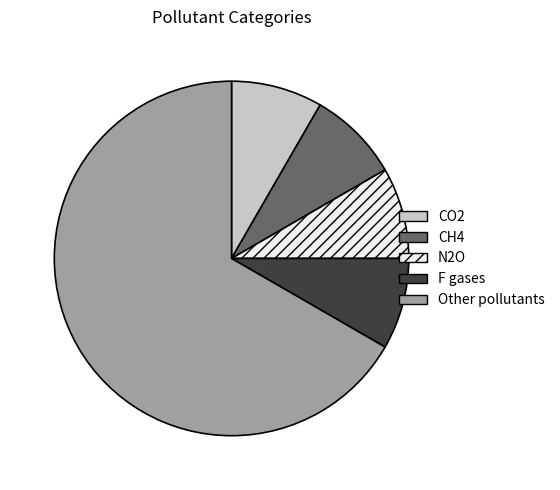

Is it true that N2O is 1% of the pie?

False